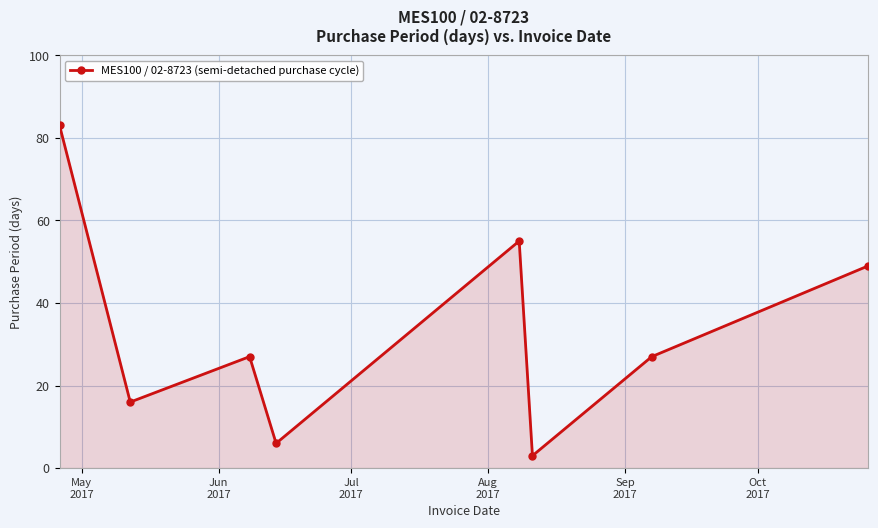

What is the maximum value shown in the chart?

83